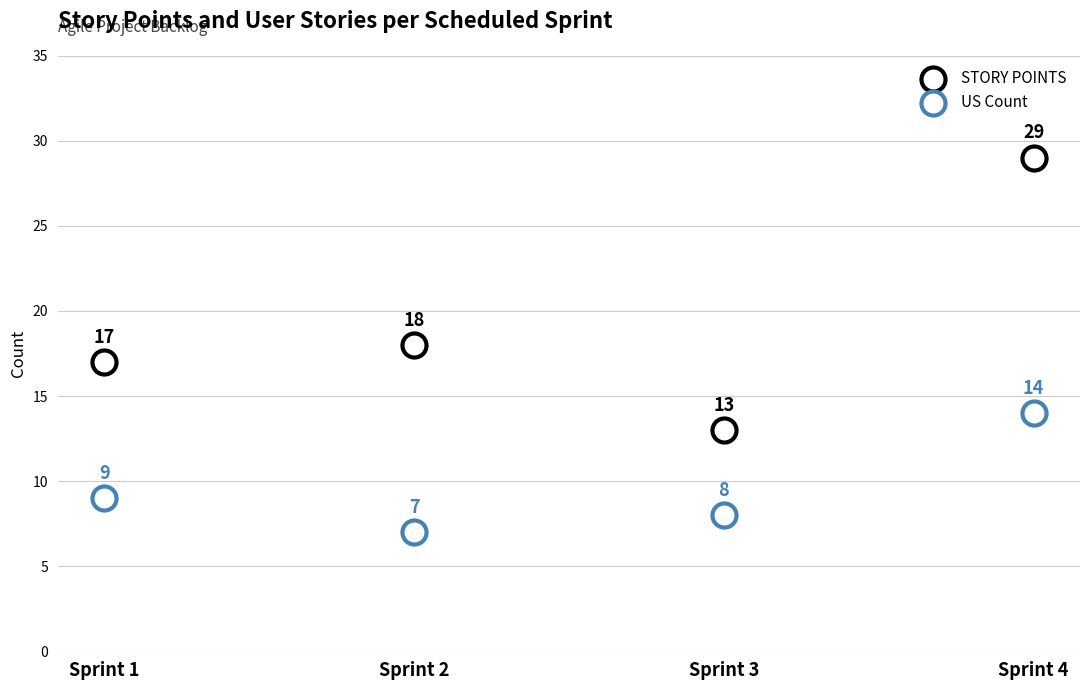

Which series contains the highest Y value?

STORY POINTS